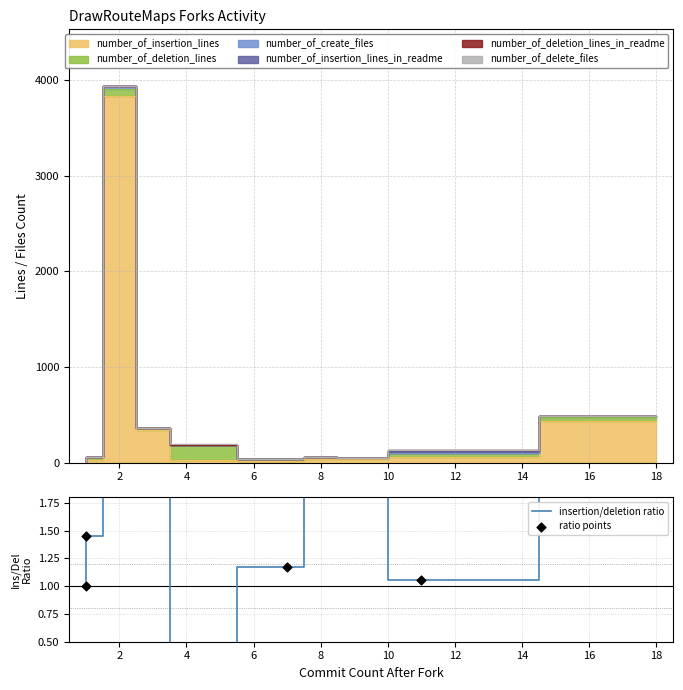

Is the value of ratio points at 16 greater than the value of insertion/deletion ratio at 16?

No